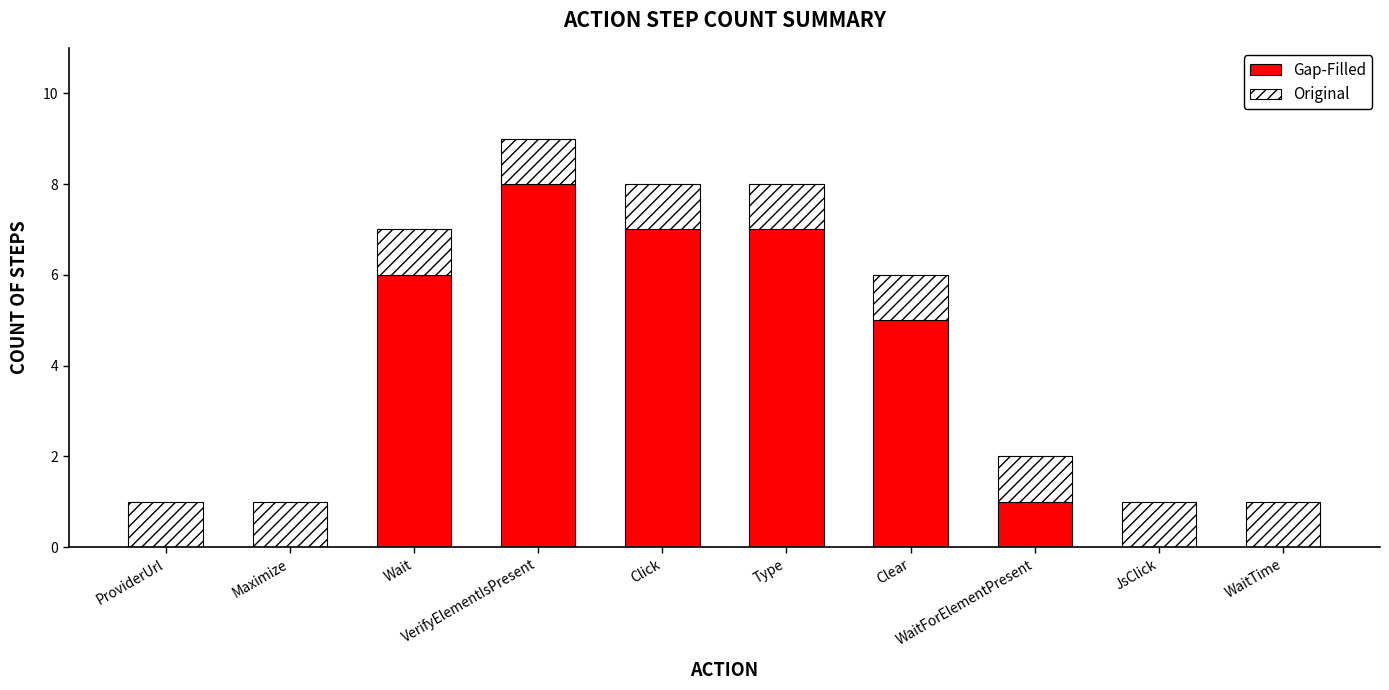

What are all the series names shown in the legend?

Gap-Filled, Original